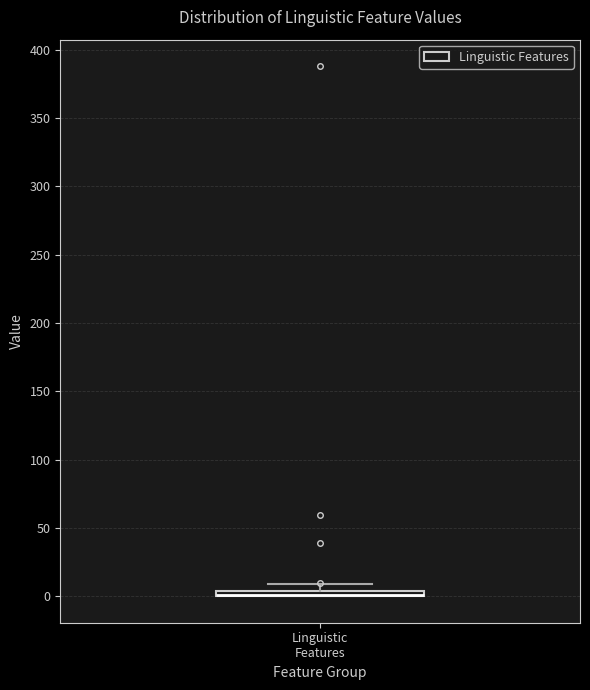

Where is the upper edge of the box for Linguistic Features on the y-axis? The values are not printed on the chart, so give them approximately, as read against the axis.

5